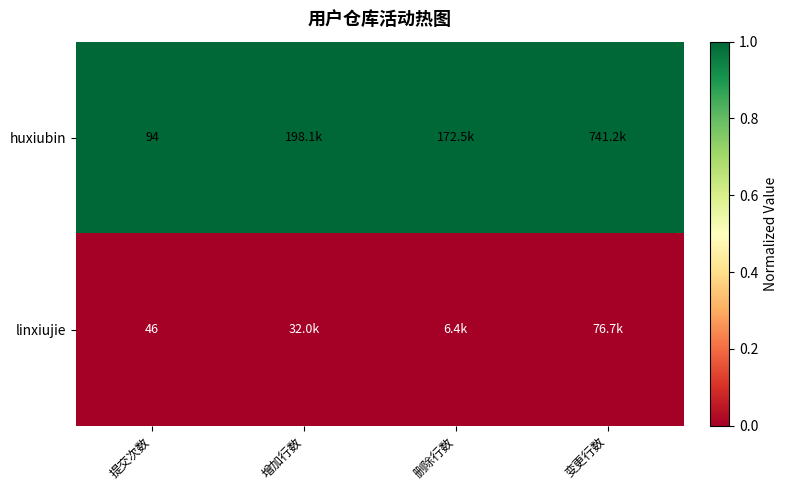

The value of linxiujie at 提交次数 is 68. True or false?

False